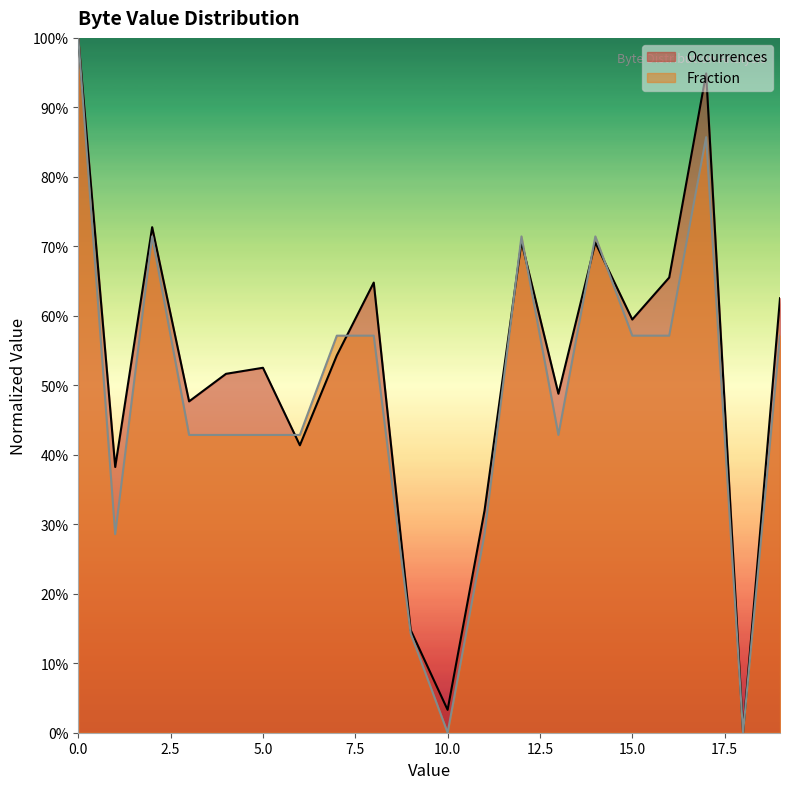

Reading left to right, extract all data points from this chart.

Occurrences: 1.0	0.4	0.7	0.5	0.5	0.5	0.4	0.5	0.6	0.1	0.0	0.3	0.7	0.5	0.7	0.6	0.7	0.9	0.0	0.6
Fraction: 1.0	0.3	0.7	0.4	0.4	0.4	0.4	0.6	0.6	0.1	0.0	0.3	0.7	0.4	0.7	0.6	0.6	0.9	0.0	0.6